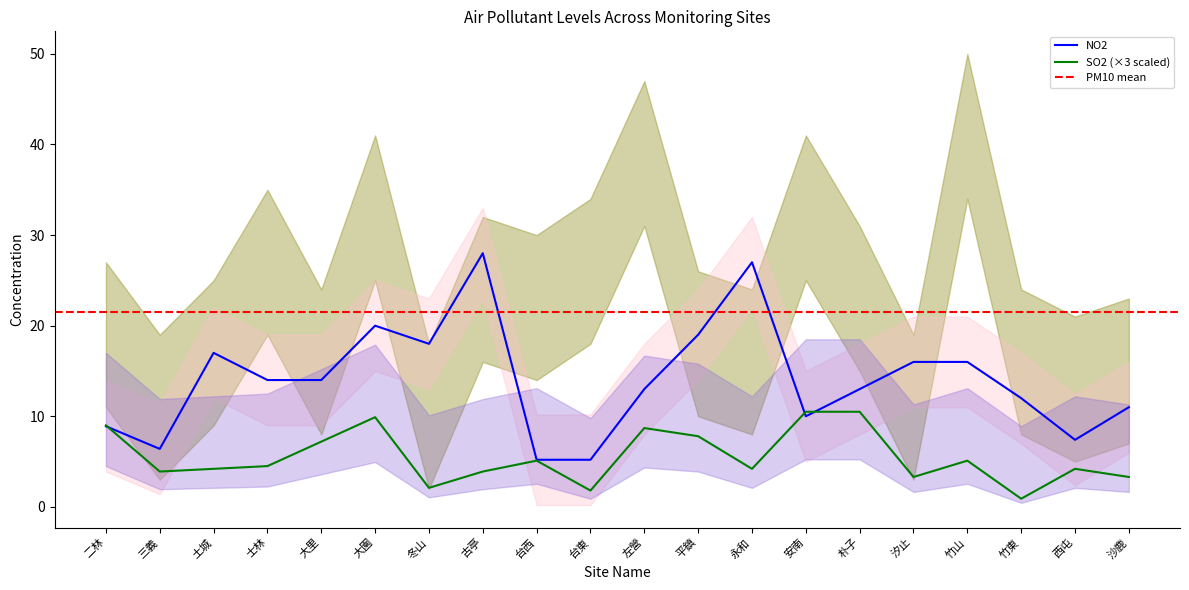

What is the difference between the SO2 values at 左營 and 古亭?

4.8